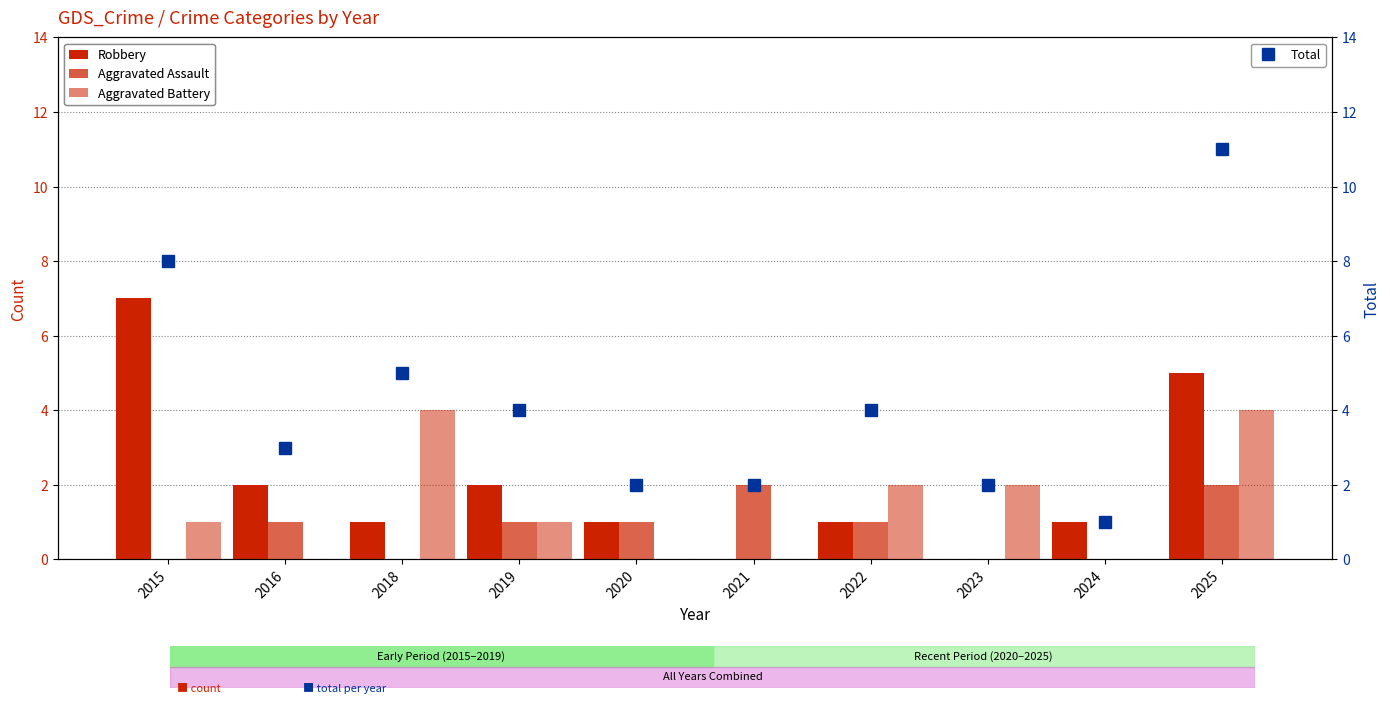

Reading right to left, extract all data points from this chart.

Robbery: 2025=5	2024=1	2023=0	2022=1	2021=0	2020=1	2019=2	2018=1	2016=2	2015=7
Aggravated Assault: 2025=2	2024=0	2023=0	2022=1	2021=2	2020=1	2019=1	2018=0	2016=1	2015=0
Aggravated Battery: 2025=4	2024=0	2023=2	2022=2	2021=0	2020=0	2019=1	2018=4	2016=0	2015=1
Total: 2025=11	2024=1	2023=2	2022=4	2021=2	2020=2	2019=4	2018=5	2016=3	2015=8